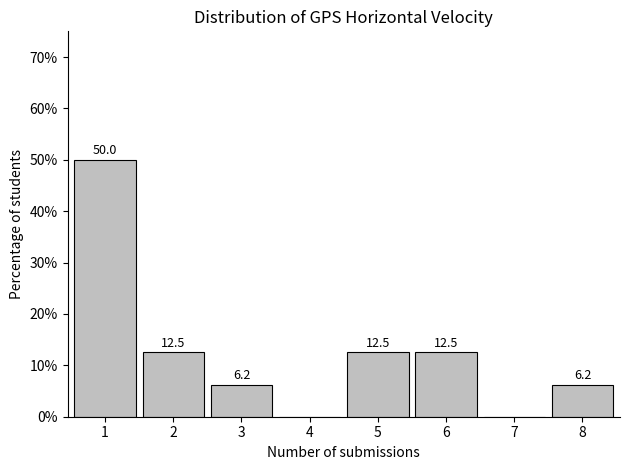

True or false: the data shows 9.0 at 3.

False